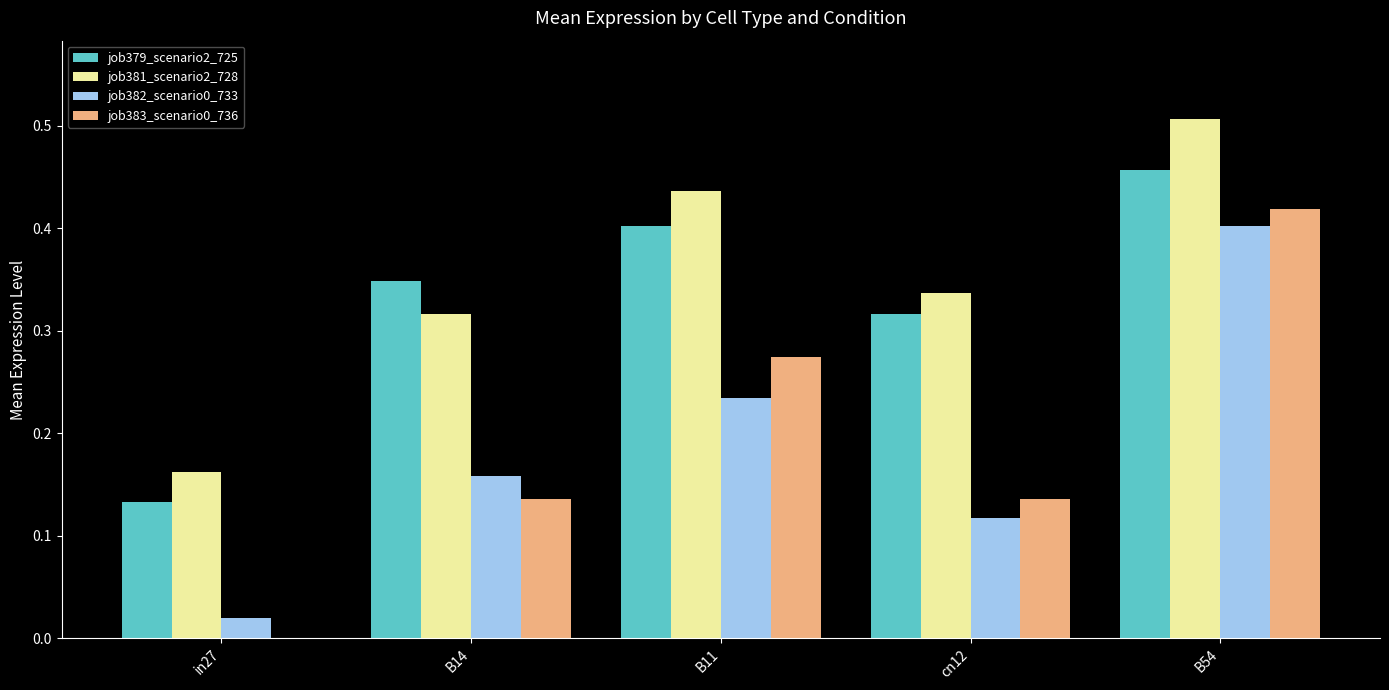

How many groups of bars are there?

5